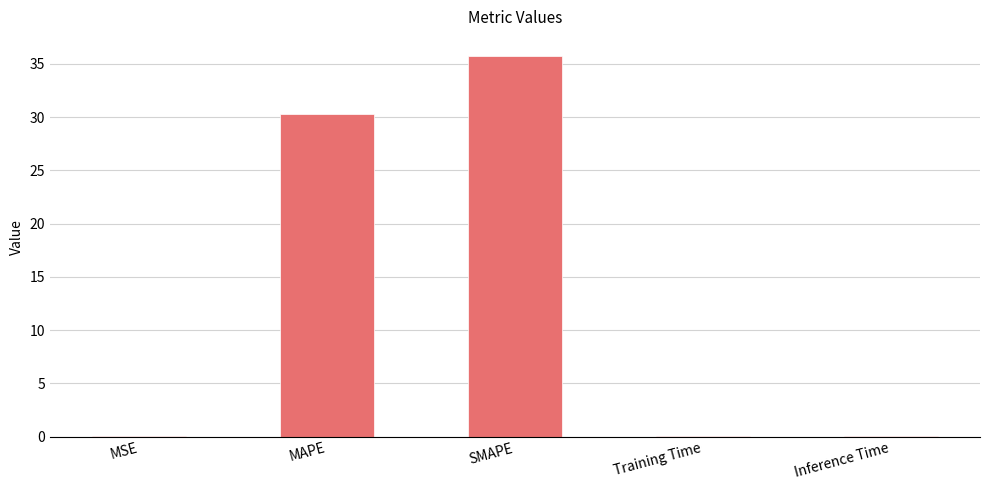

Between SMAPE and Training Time, which is larger?

SMAPE